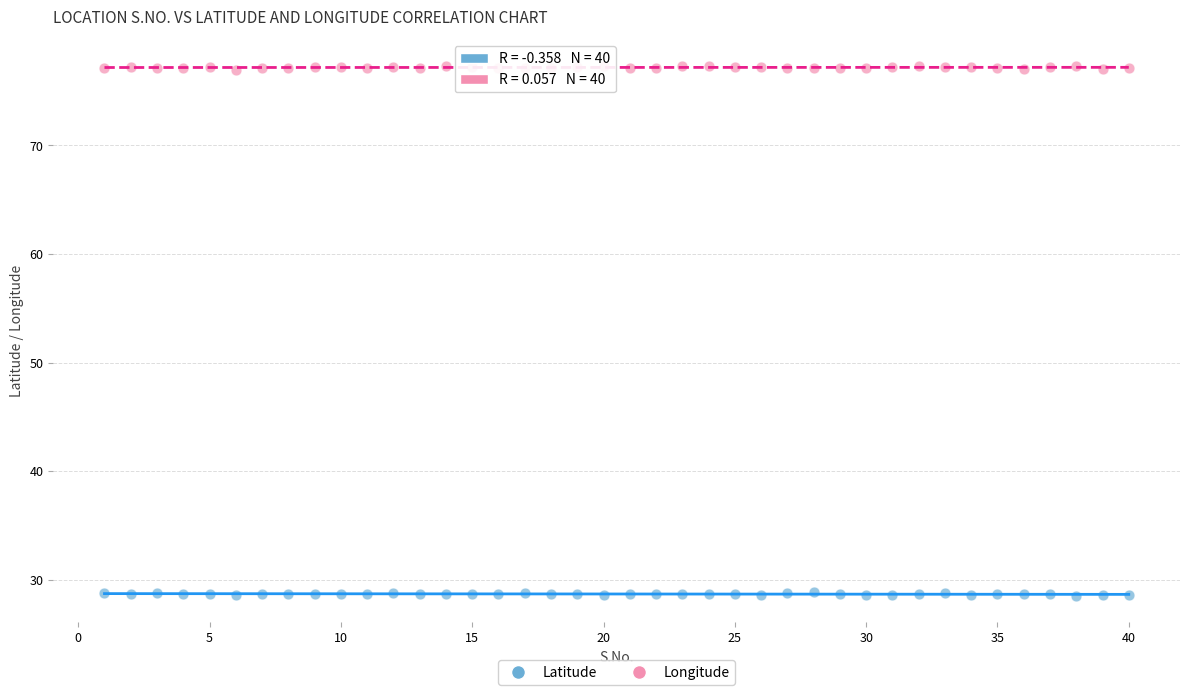

Across all data points, what is the range of X values (max minus min)?

39.0